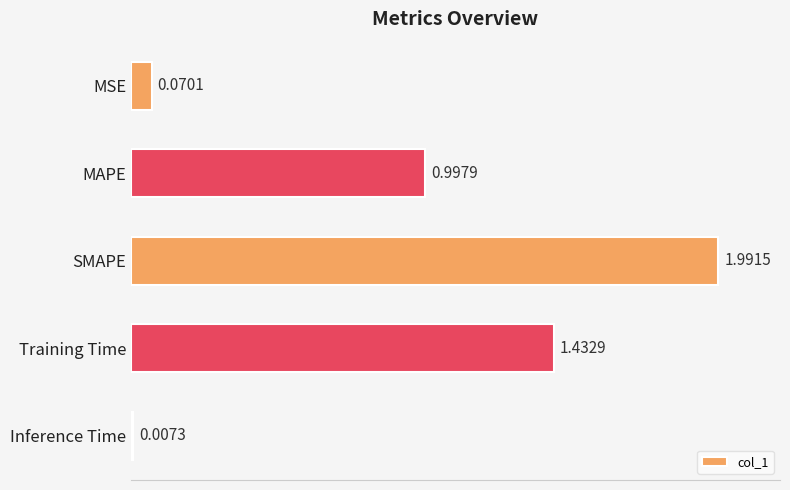

List the labels in order of value, largest first.

SMAPE, Training Time, MAPE, MSE, Inference Time